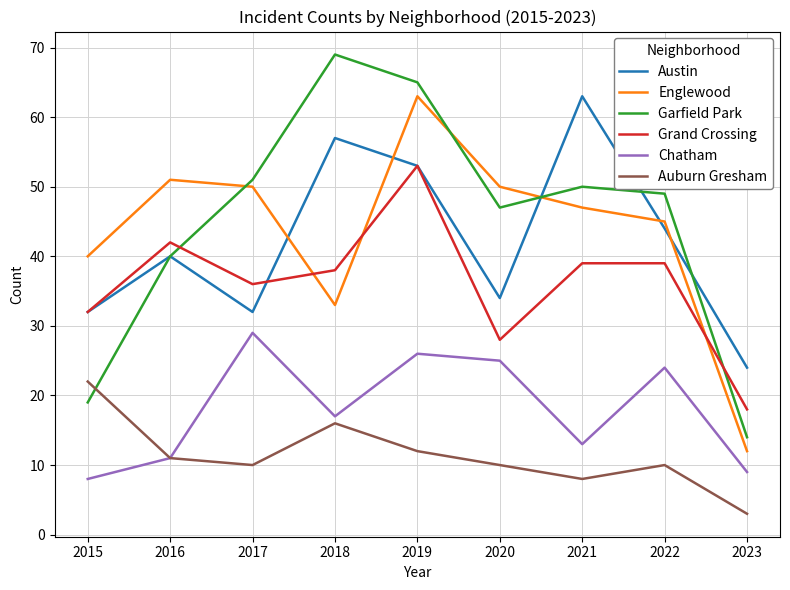

How many times do Englewood and Garfield Park cross each other?

3